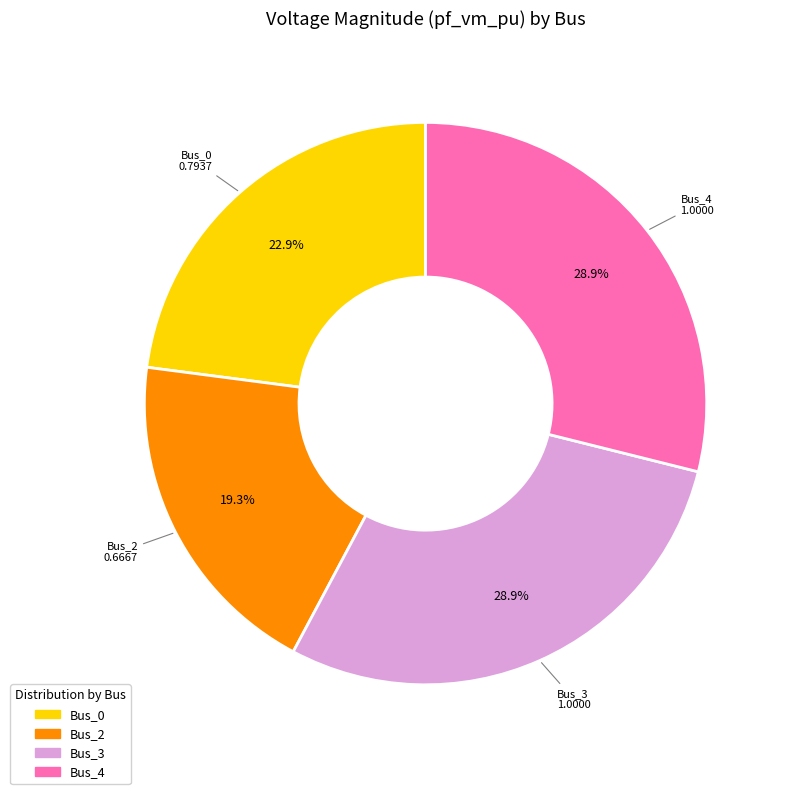

Does any single category account for the majority?

No